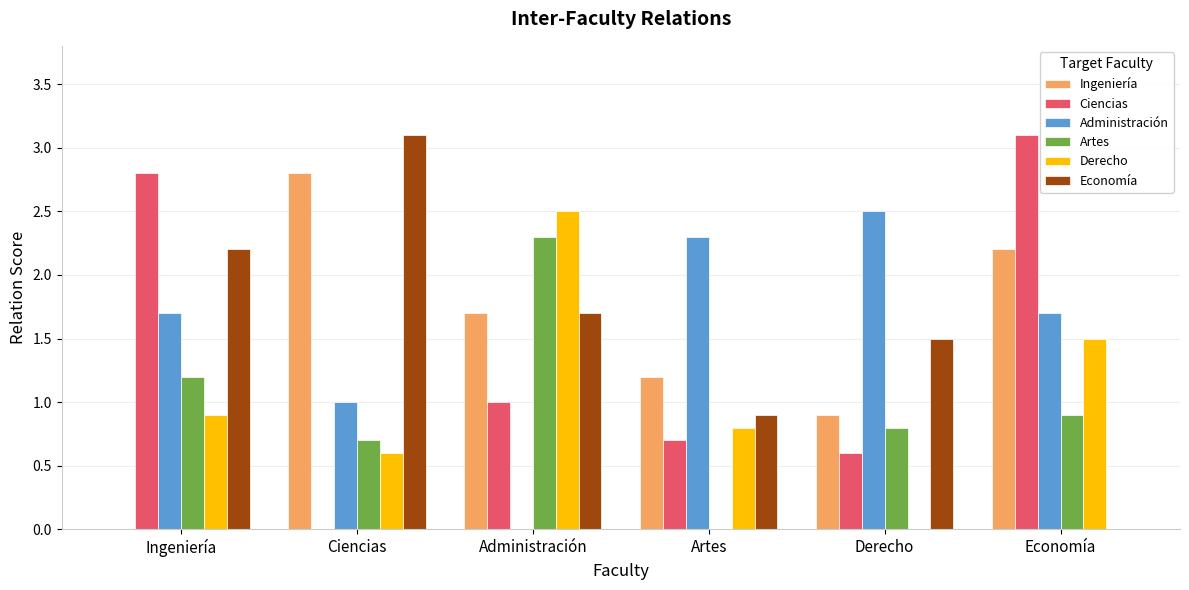

What is the sum of the Ciencias values at Artes and Ciencias?

0.7